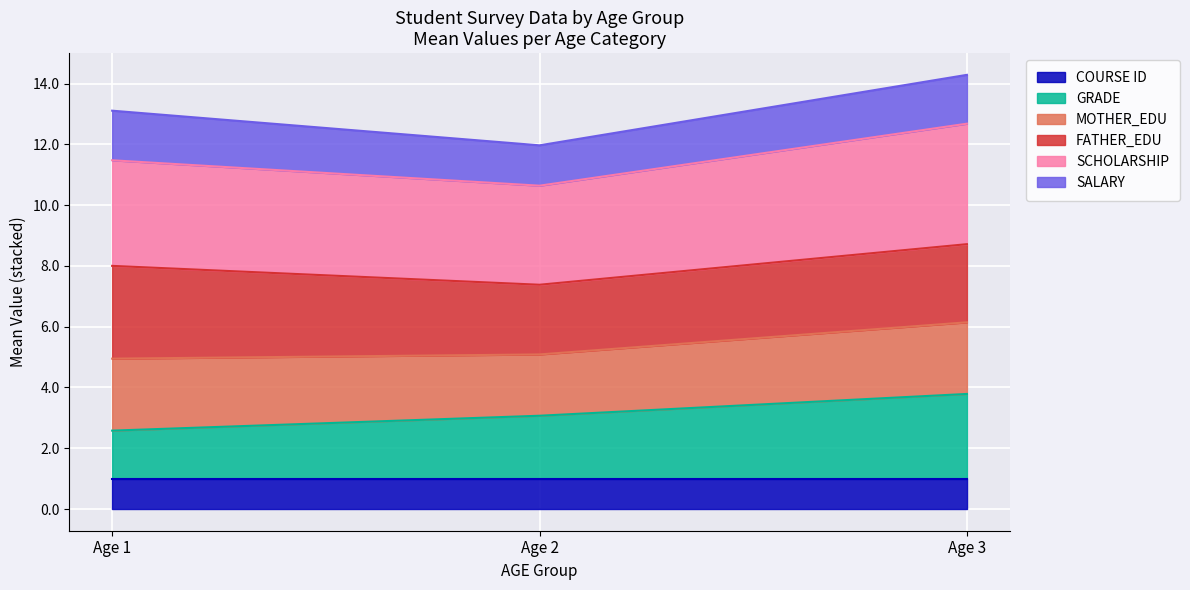

What is the lowest value of the COURSE ID series?

1.0